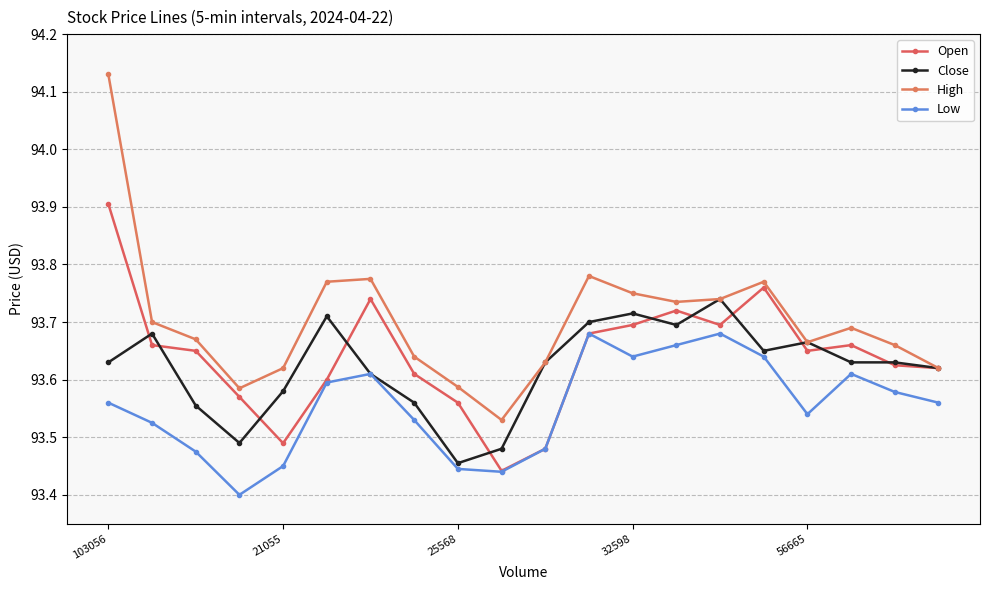

What is the sum of all Open values?

1872.8